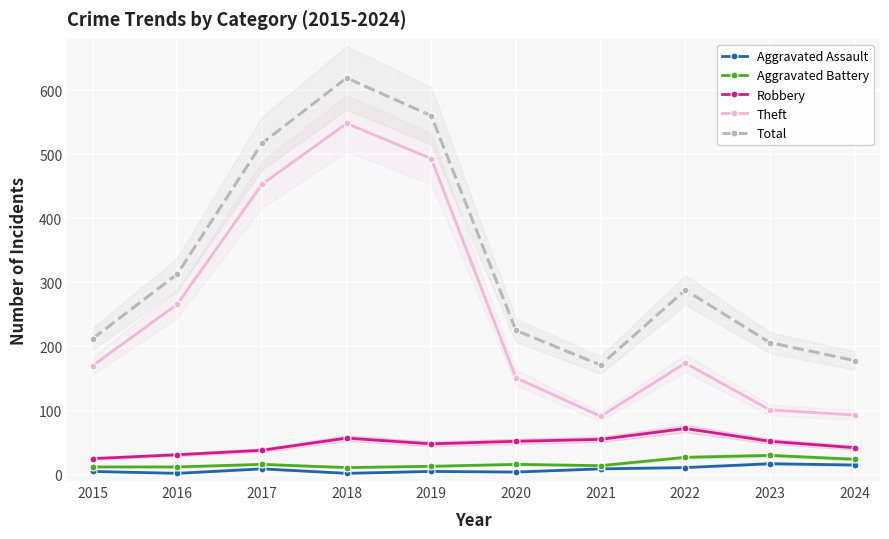

At which category is the sum across all series the highest?

2018